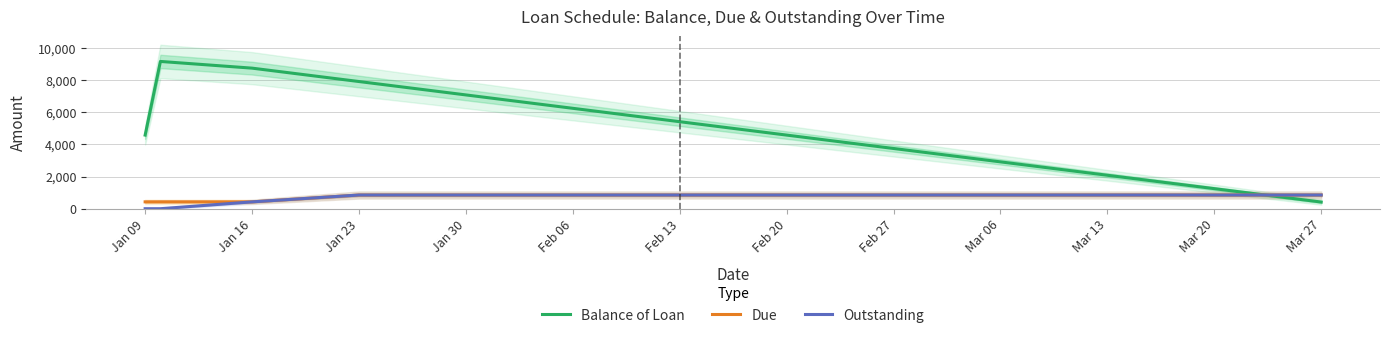

What is the maximum value for Due?

854.5